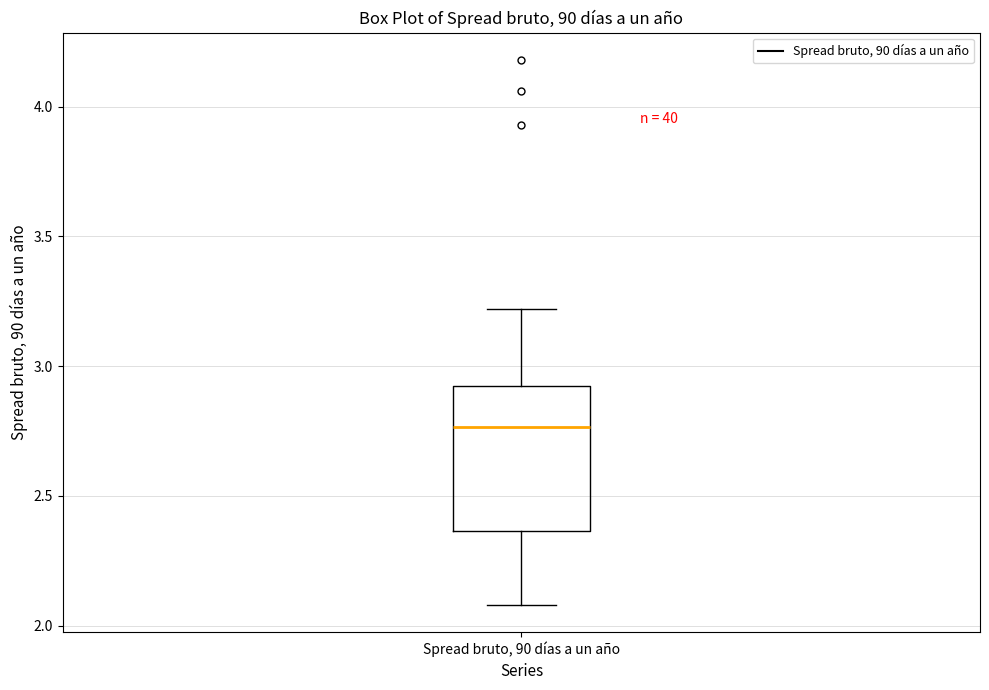

Where does the lower whisker of the box for Spread bruto, 90 días a un año end on the y-axis? The values are not printed on the chart, so give them approximately, as read against the axis.

2.10